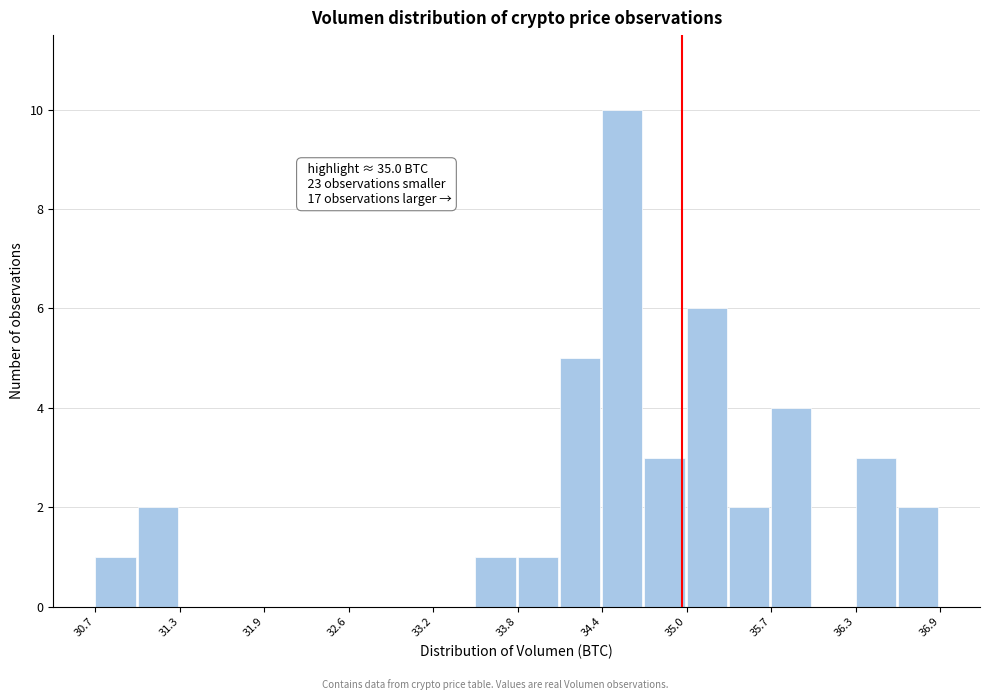

Around what value on the x-axis is the tallest bar? Give the approximate position of its centre, as read against the axis.

34.6